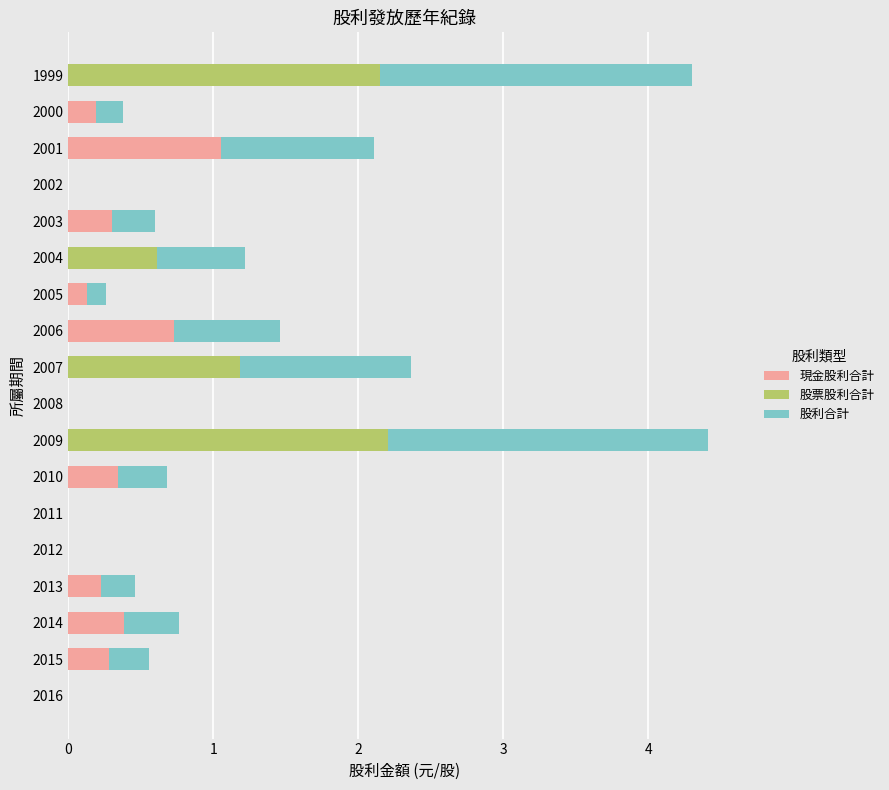

What is the total value across all series at 1999?

4.3